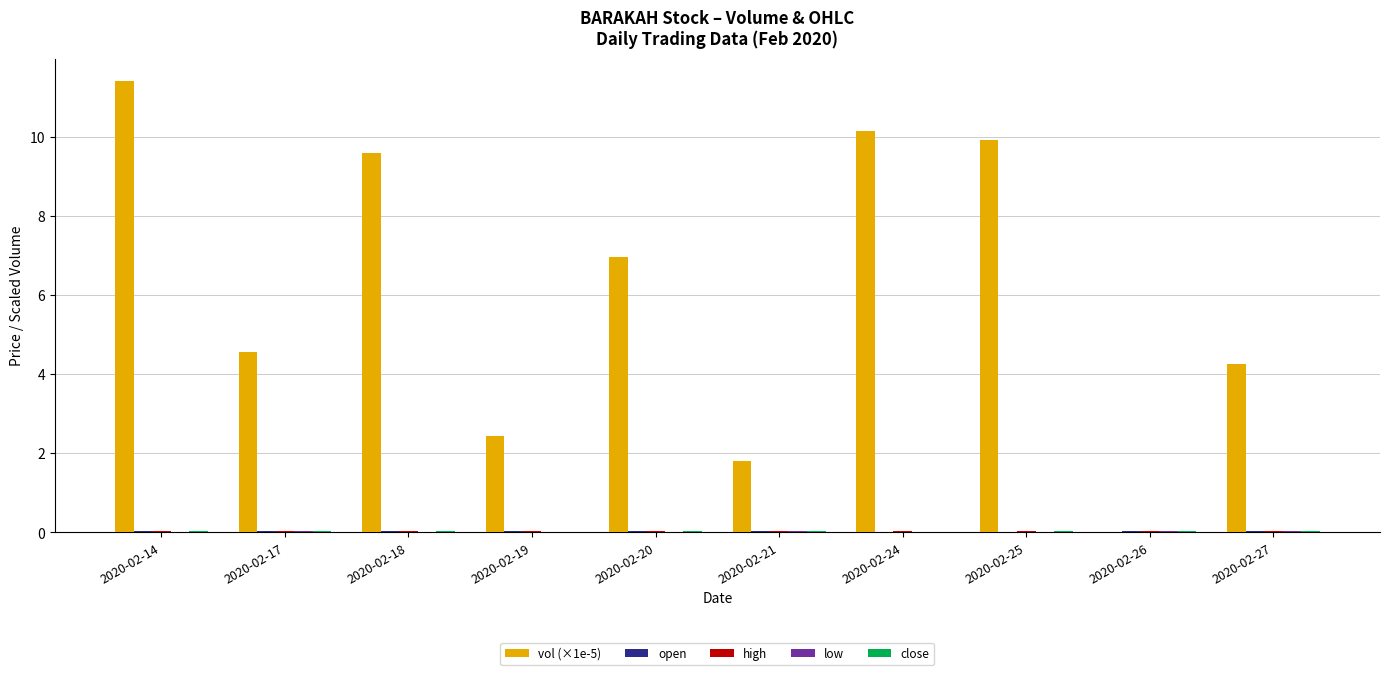

What is the greatest value displayed?

11.4